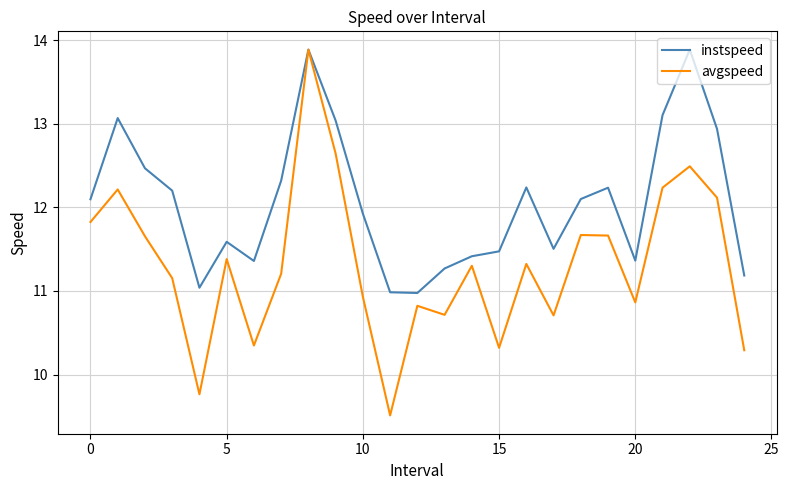

Rank the series by their average value, from highest to lowest.

instspeed, avgspeed